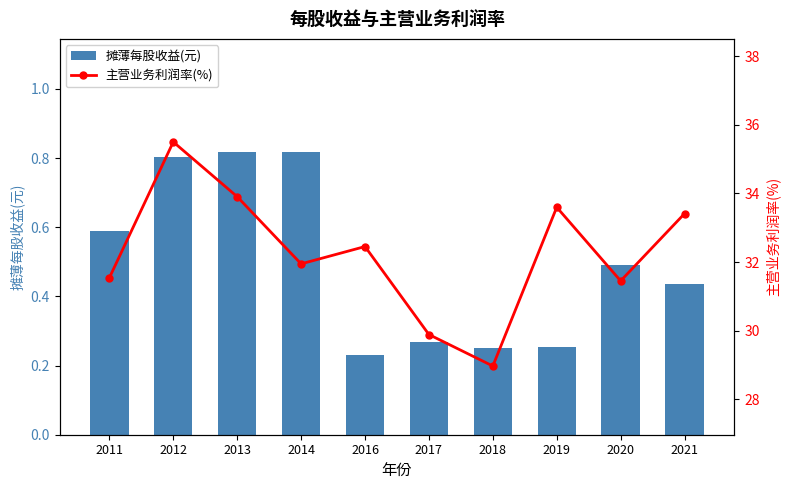

Reading right to left, transcribe all the data shown in this chart.

摊薄每股收益(元): 2021=0.4	2020=0.5	2019=0.3	2018=0.3	2017=0.3	2016=0.2	2014=0.8	2013=0.8	2012=0.8	2011=0.6
主营业务利润率(%): 2021=33.4	2020=31.5	2019=33.6	2018=29.0	2017=29.9	2016=32.5	2014=31.9	2013=33.9	2012=35.5	2011=31.5